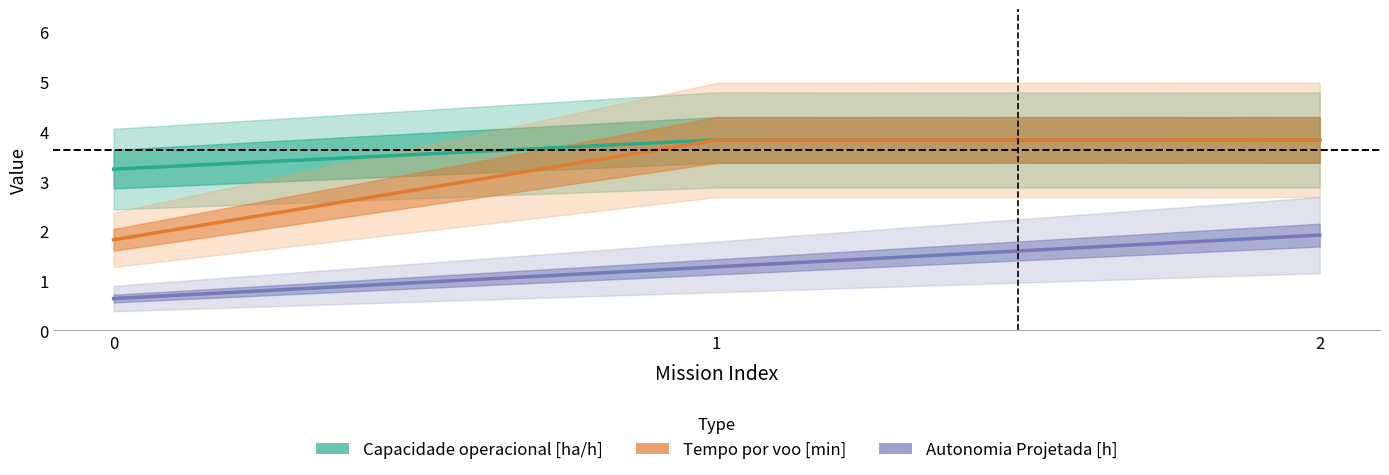

List the labels in order of Tempo por voo [min] value, smallest first.

0, 1, 2